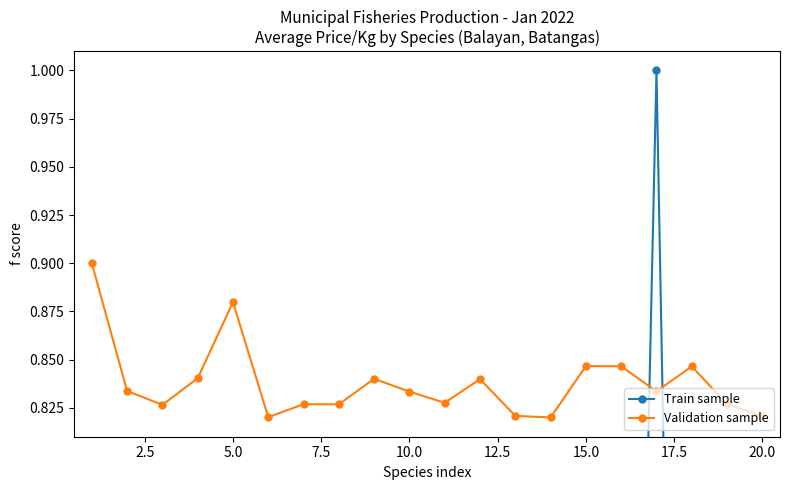

What is the value of the Validation sample point at the 10th from the left?

0.8